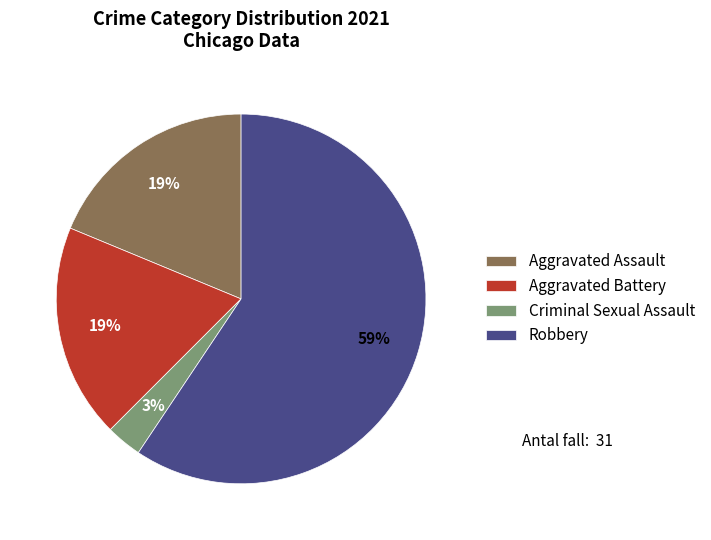

True or false: Criminal Sexual Assault accounts for 3% of the total.

True